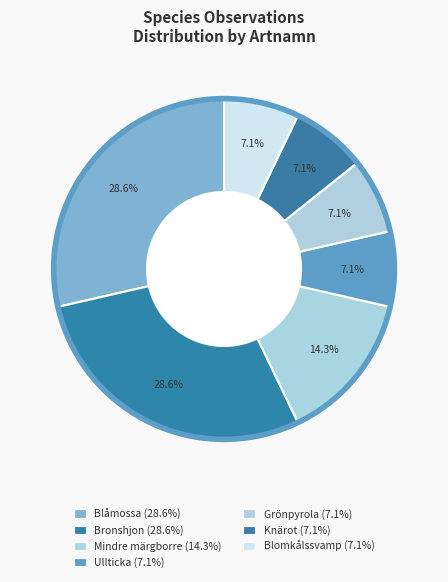

How many segments does this pie chart have?

7